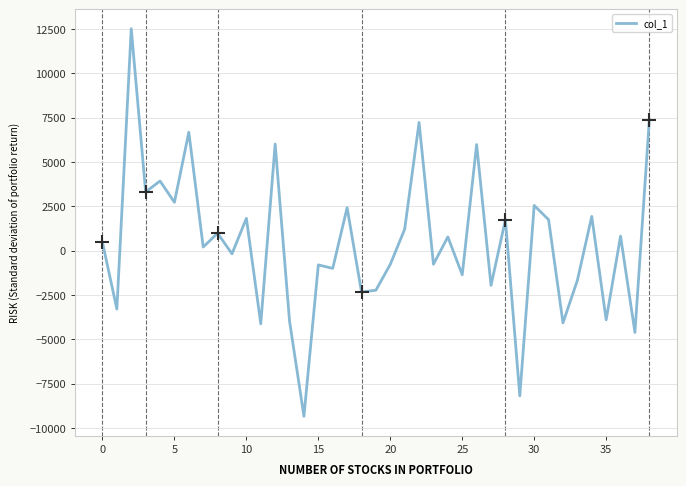

What is the maximum value shown in the chart?

12514.5